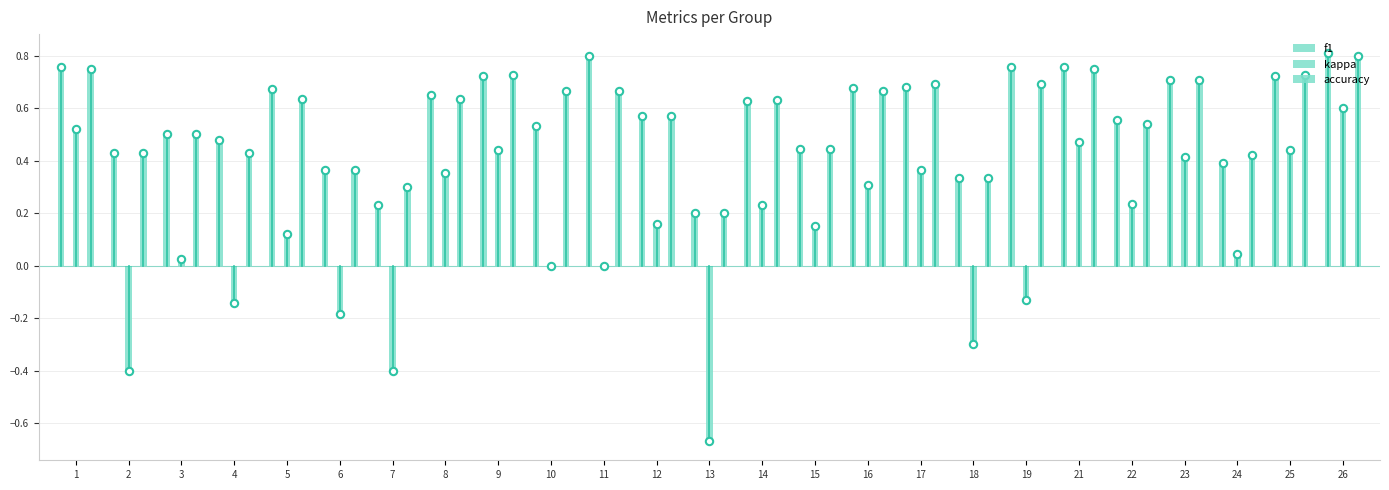

Is the value of f1 at 13 greater than the value of accuracy at 16?

No